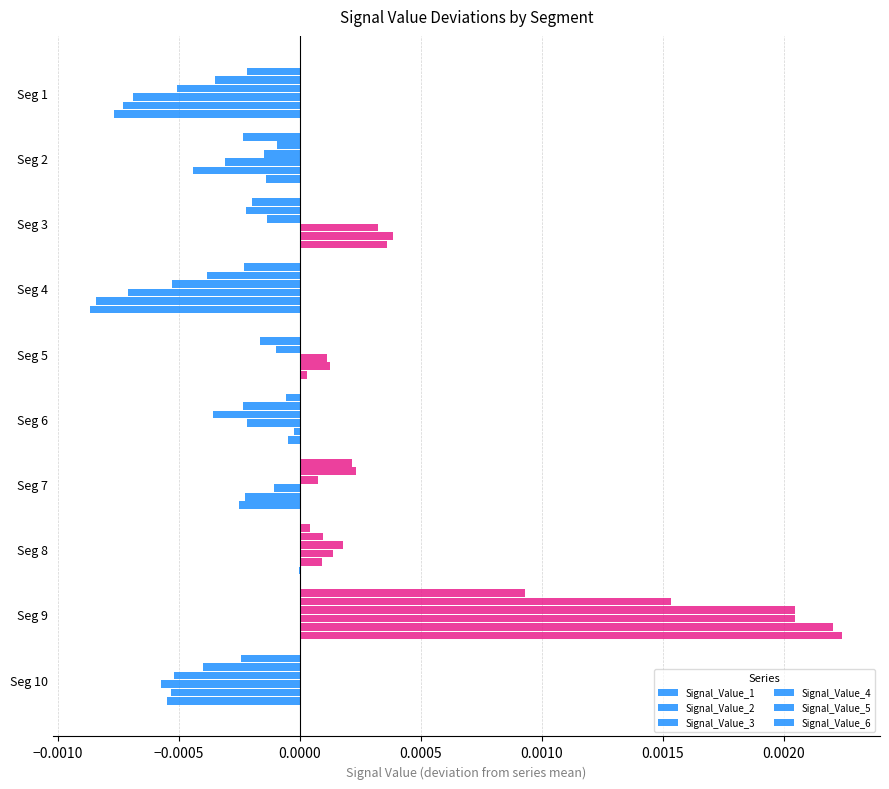

Count the number of data series in this chart.

6